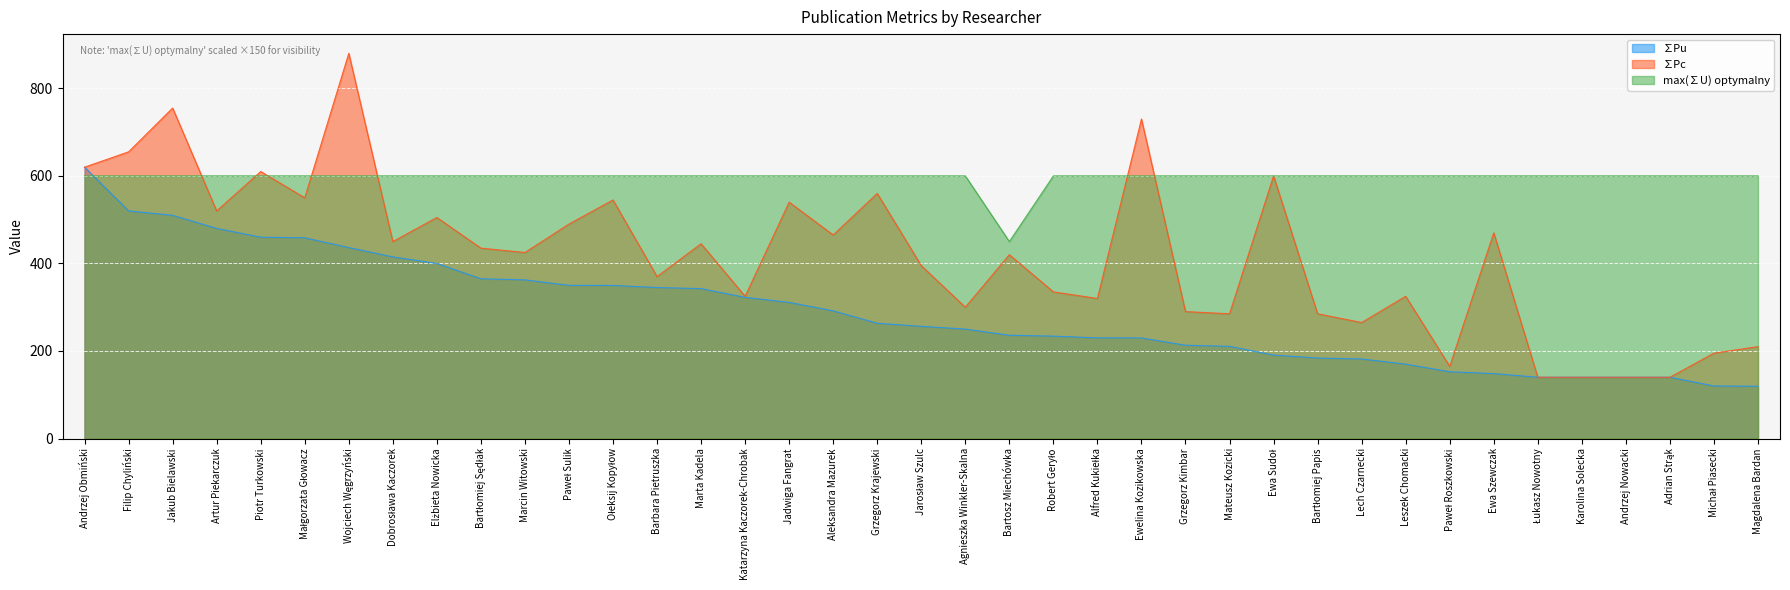

What is the total value across all series at Paweł Roszkowski?

917.5